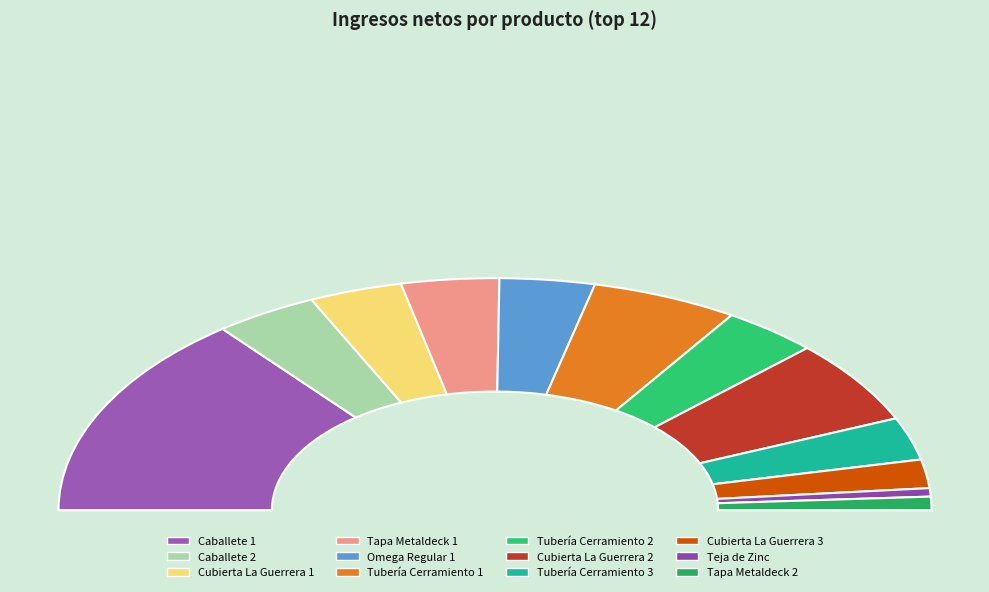

To the nearest percent, what is the average slice percentage?

8%